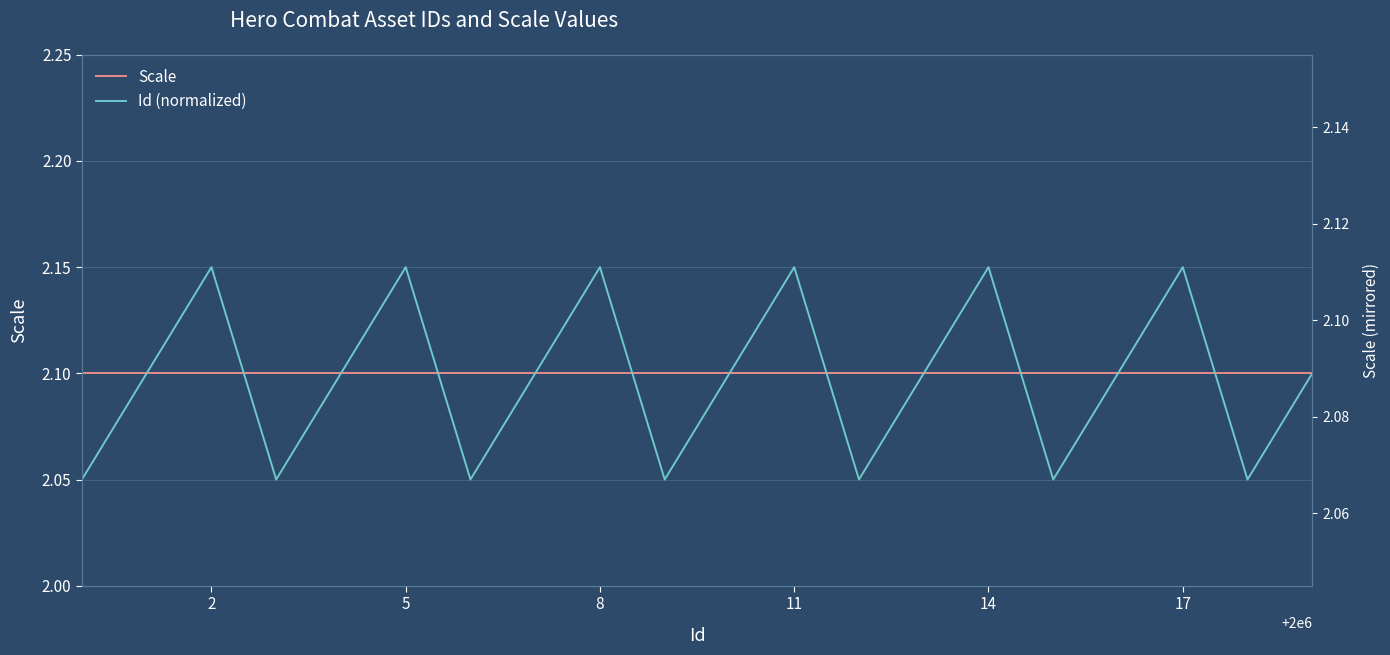

Is it true that Id (normalized) equals 2.9 at 13?

False